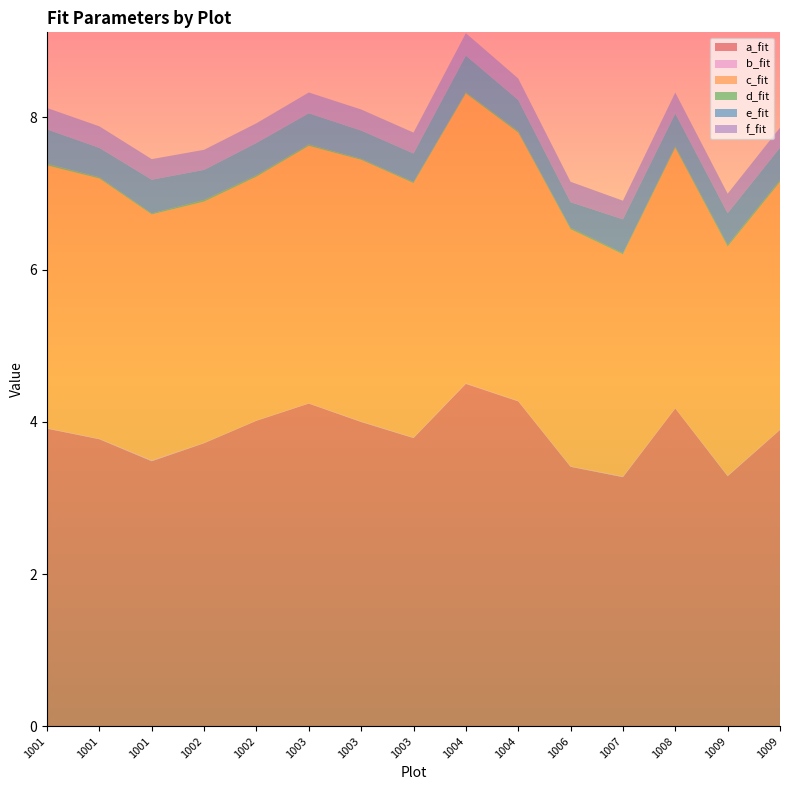

Reading right to left, extract all data points from this chart.

a_fit: 3.9	3.3	4.2	3.3	3.4	4.3	4.5	3.8	4.0	4.2	4.0	3.7	3.5	3.8	3.9
b_fit: 0.0	0.0	0.0	0.0	0.0	0.0	0.0	0.0	0.0	0.0	0.0	0.0	0.0	0.0	0.0
c_fit: 3.3	3.0	3.4	2.9	3.1	3.5	3.8	3.3	3.4	3.4	3.2	3.2	3.2	3.4	3.5
d_fit: 0.0	0.0	0.0	0.0	0.0	0.0	0.0	0.0	0.0	0.0	0.0	0.0	0.0	0.0	0.0
e_fit: 0.4	0.4	0.4	0.4	0.3	0.4	0.5	0.4	0.4	0.4	0.4	0.4	0.4	0.4	0.5
f_fit: 0.3	0.3	0.3	0.2	0.3	0.3	0.3	0.3	0.3	0.3	0.3	0.3	0.3	0.3	0.3